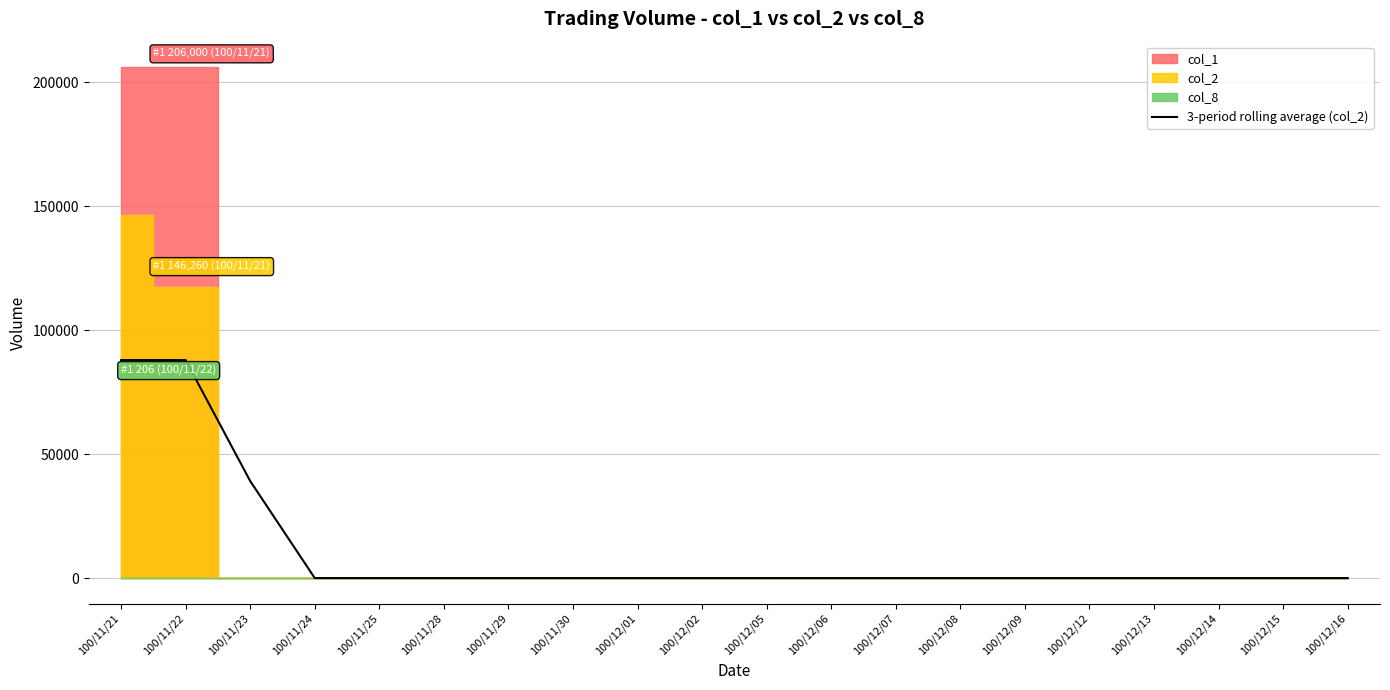

Does the chart display data point markers on the line(s)?

No